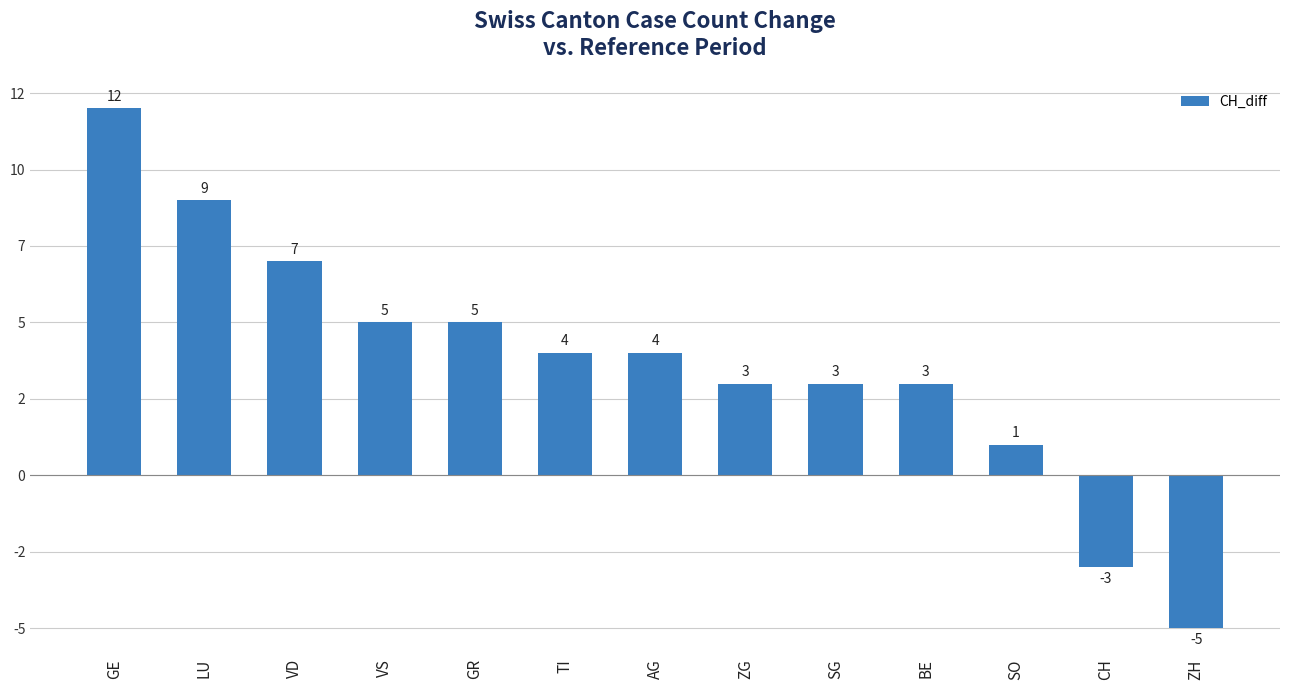

Does the chart contain any negative values?

Yes